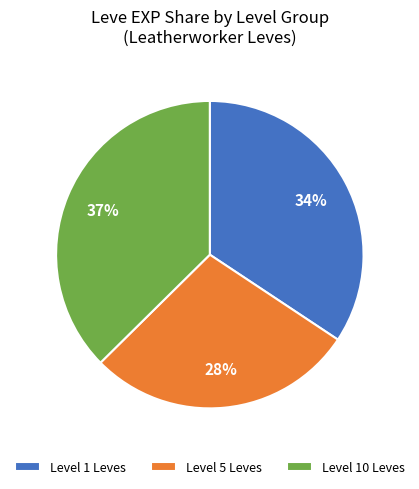

Combined, do Level 5 Leves and Level 1 Leves account for over 50%?

Yes